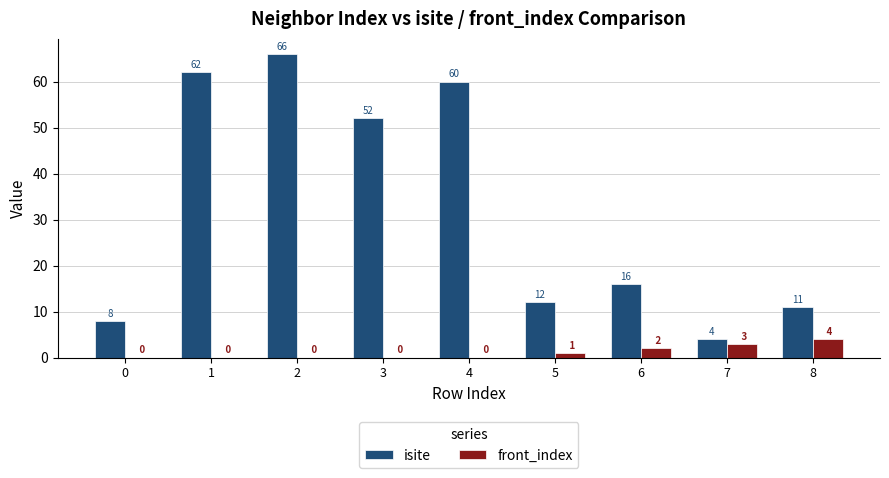

What are all the series names shown in the legend?

isite, front_index